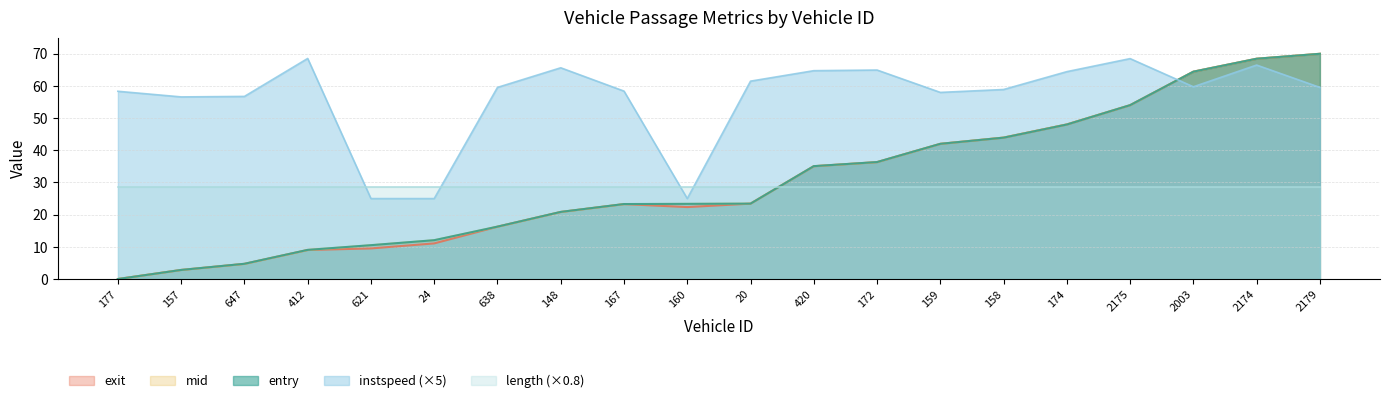

What is the total value across all series at 412?

124.1